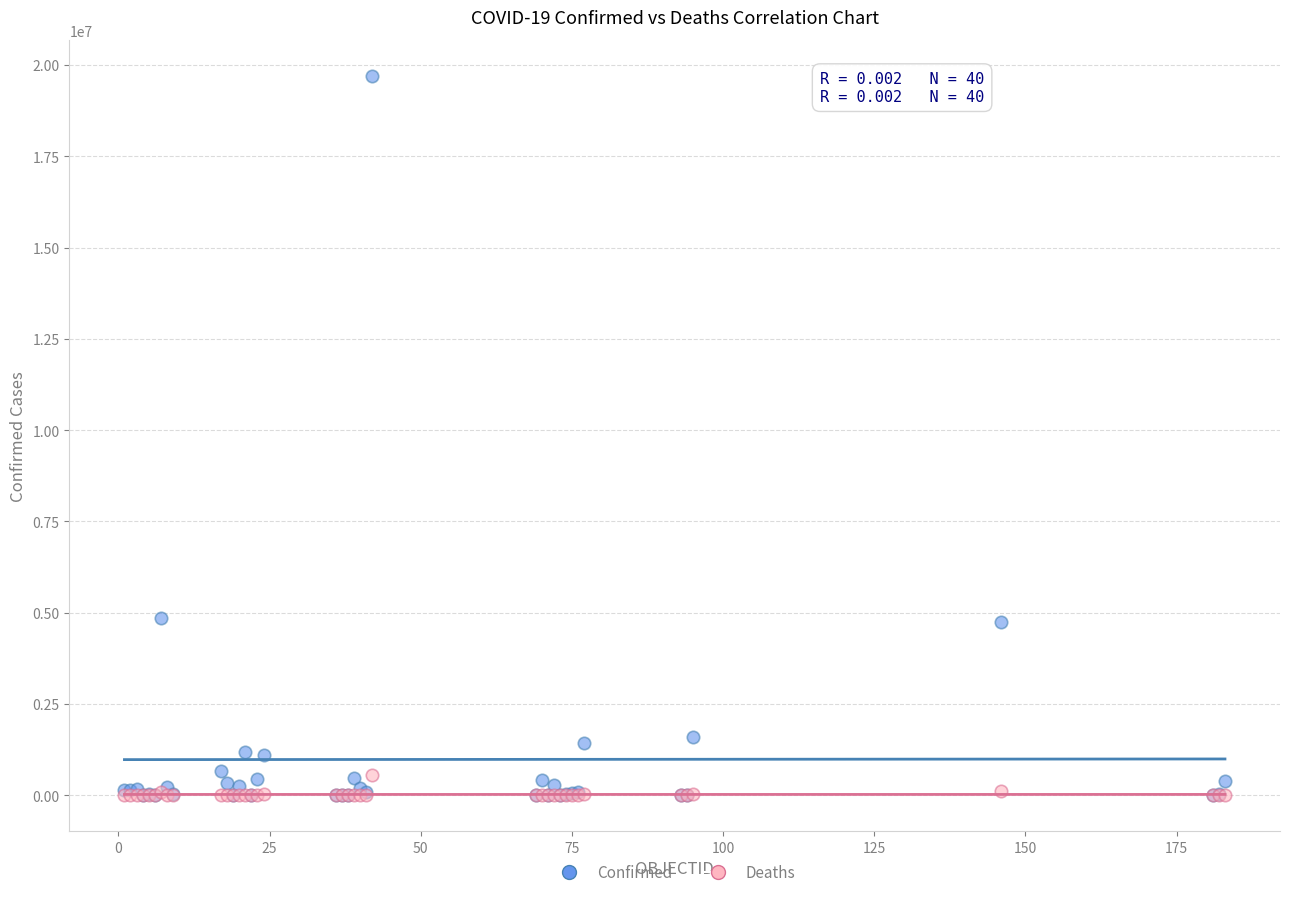

Which series has the largest Y range (max minus min)?

Confirmed